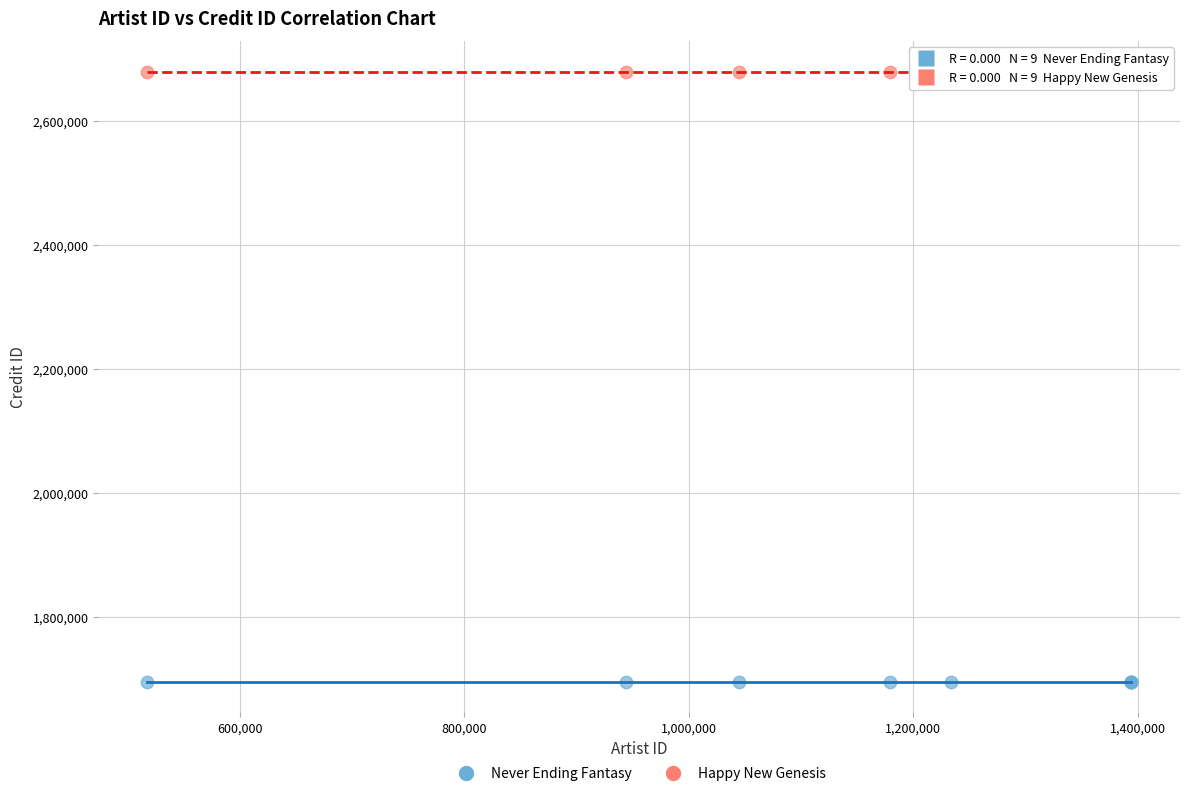

Which series reaches the maximum Y coordinate?

Happy New Genesis